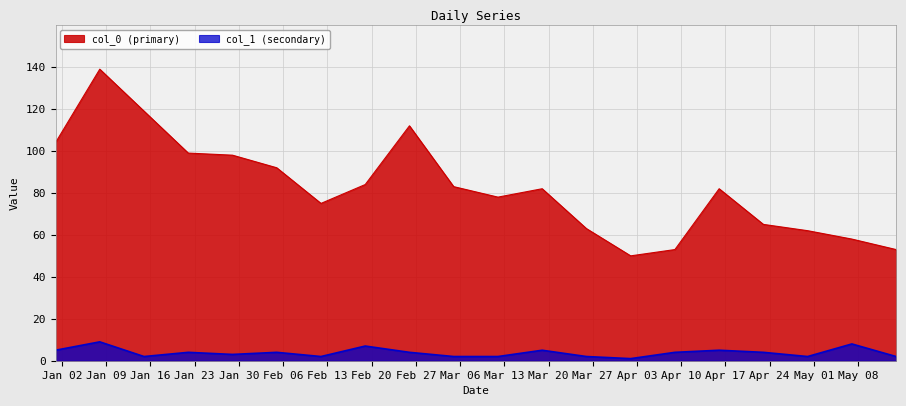

List the series in order of their overall mean, lowest first.

col_1 (secondary), col_0 (primary)